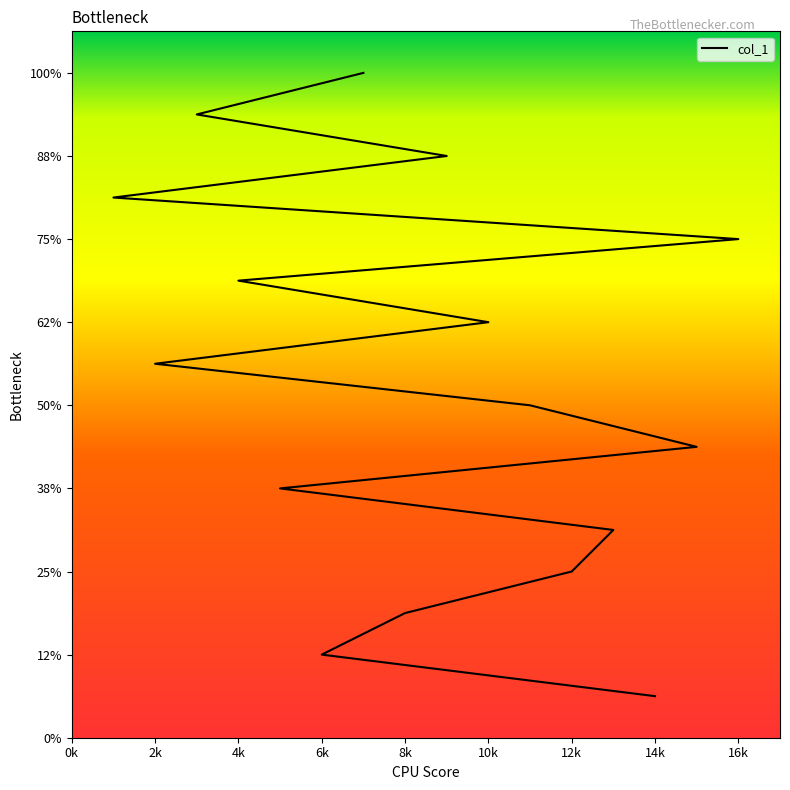

What is the difference between the values at 11 and 12?

4